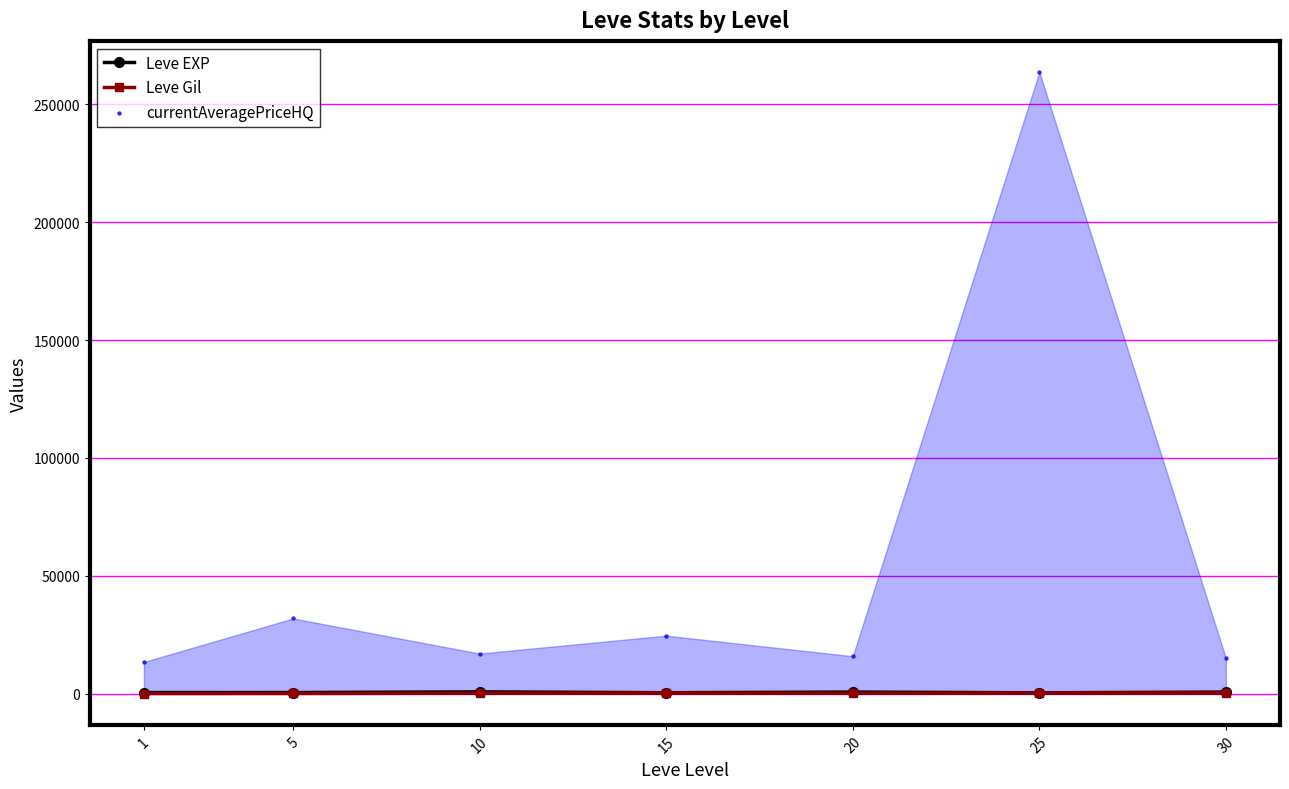

At how many categories does at least one series exceed 216302?

1